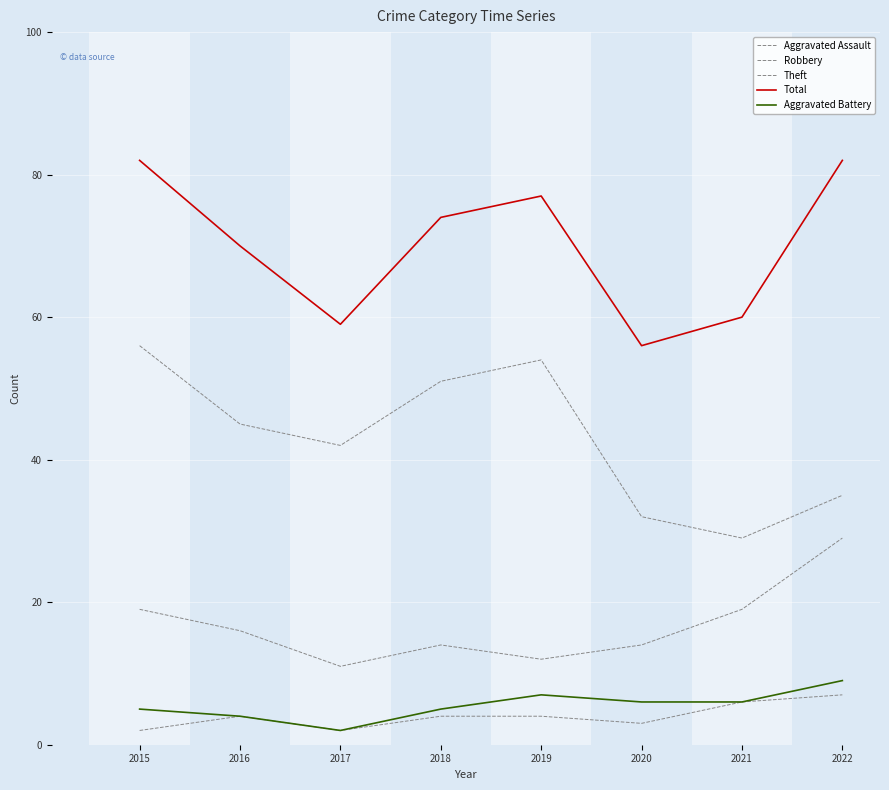

Rank the series at 2017 from lowest to highest value.

Aggravated Assault, Aggravated Battery, Robbery, Theft, Total